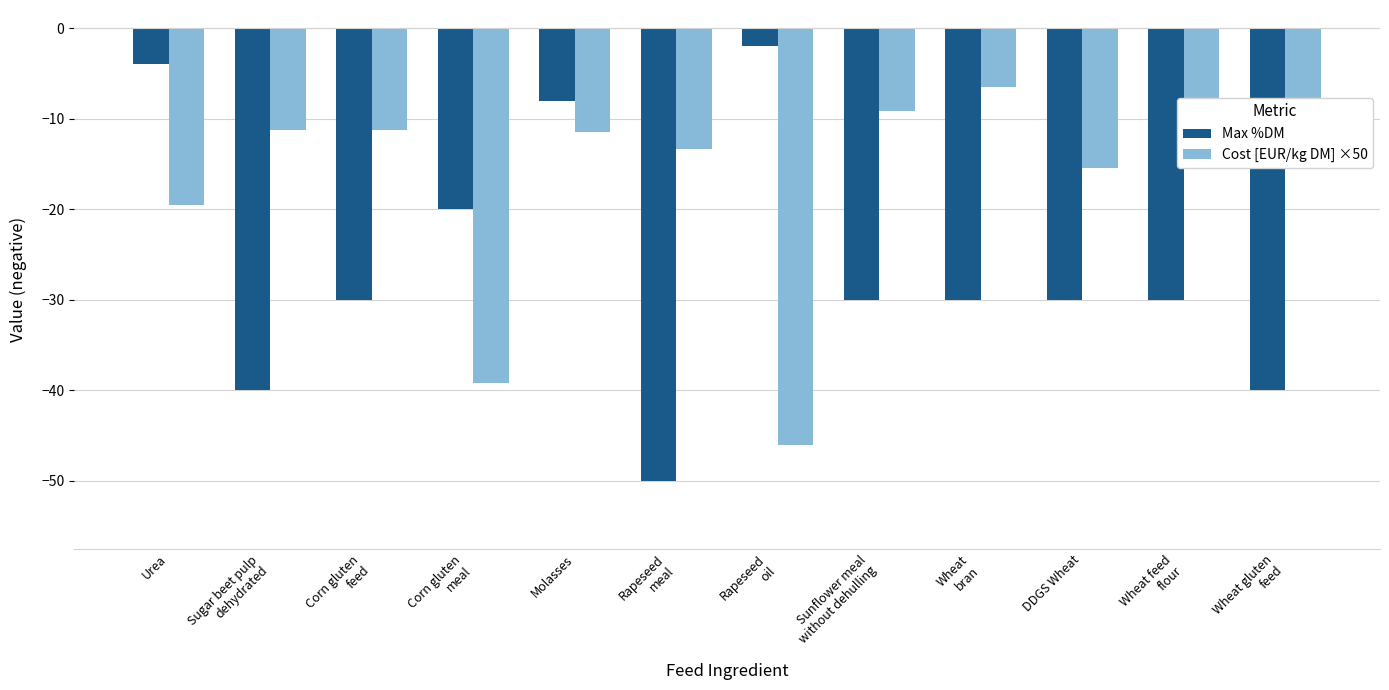

At which label does Cost [EUR/kg DM] ×50 first exceed -11?

Sunflower meal
without dehulling